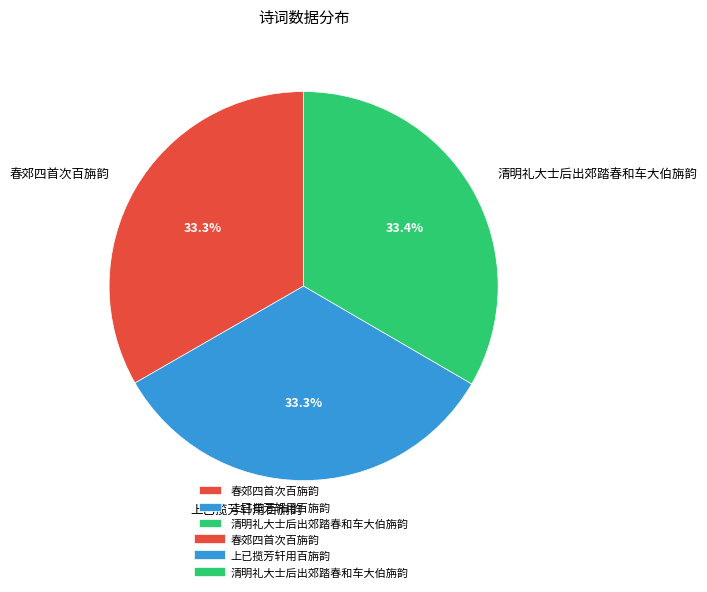

What percentage is the 清明礼大士后出郊踏春和车大伯旃韵 slice, to the nearest percent?

33%